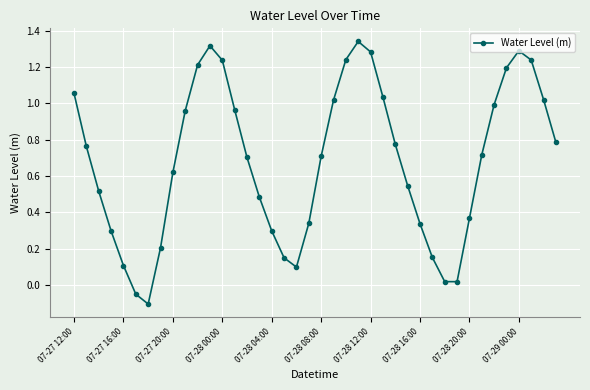

What is the difference between the second highest and second lowest values?

1.4